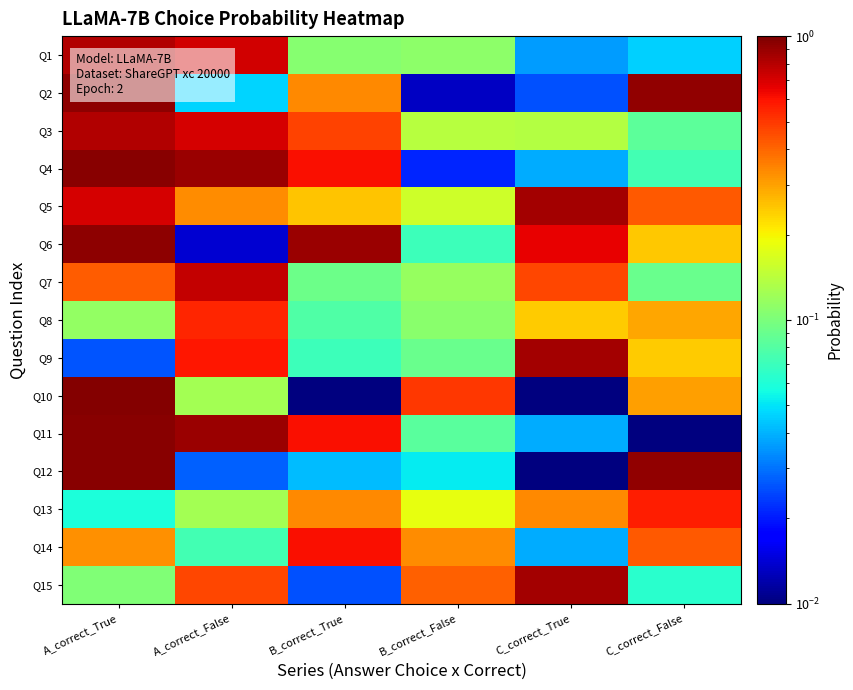

Which has a higher value, B_correct_False or A_correct_True?

A_correct_True